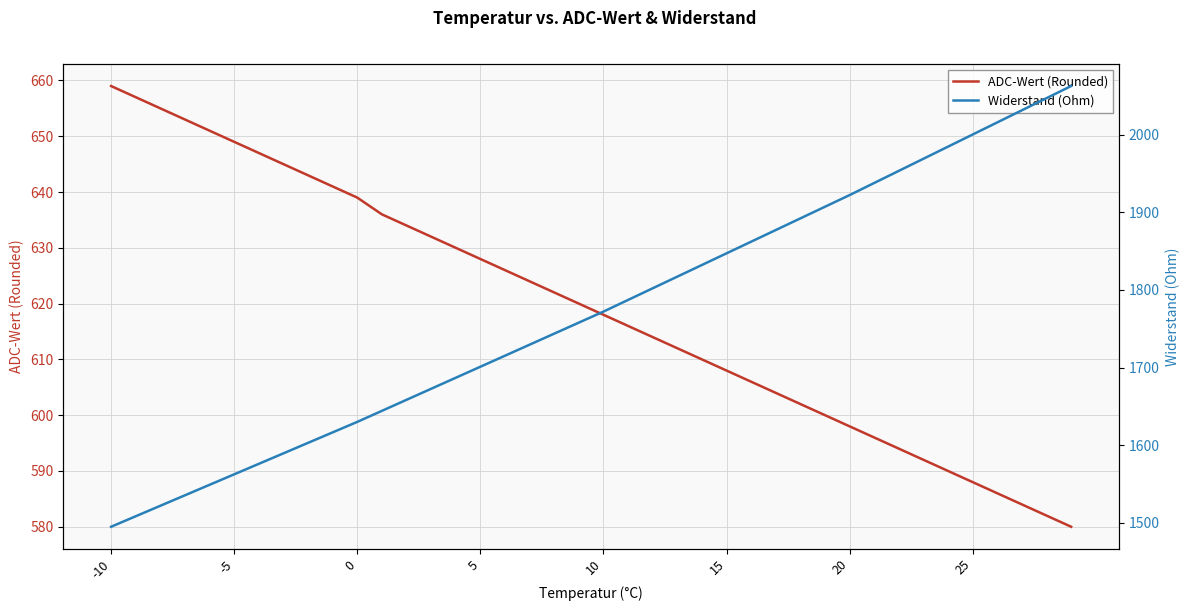

How many lines are shown in the chart?

2